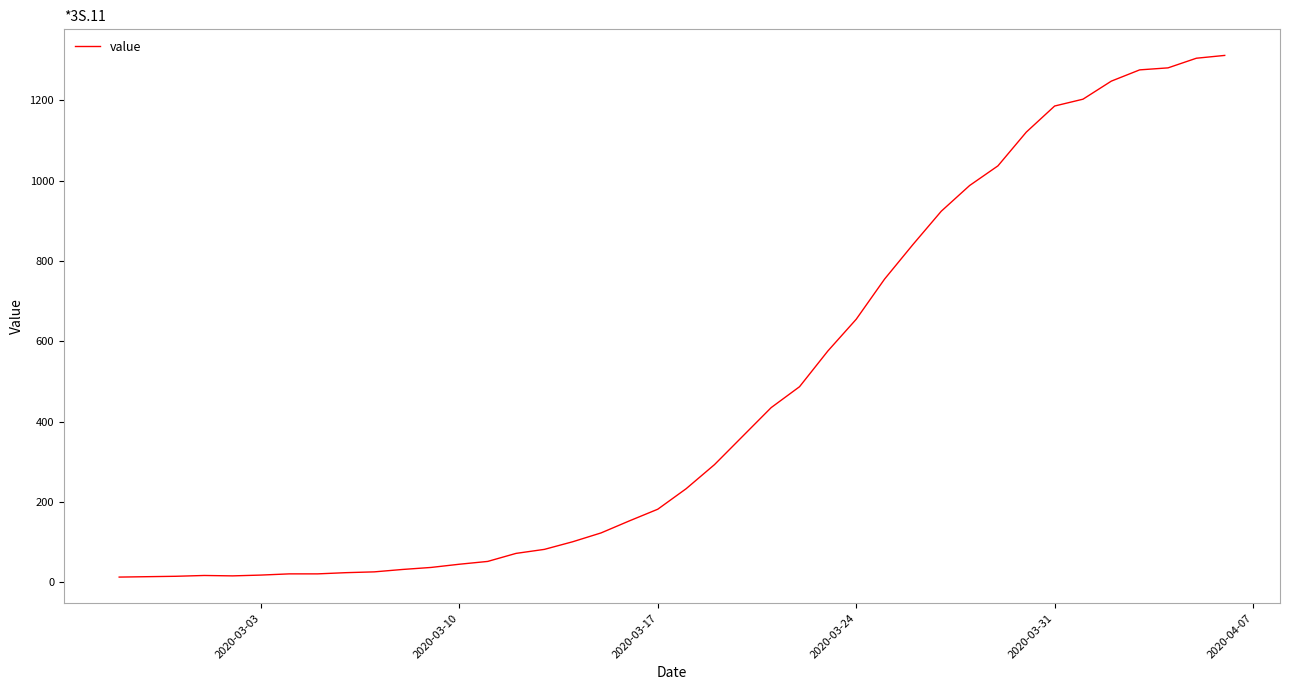

What is the greatest value displayed?

1312